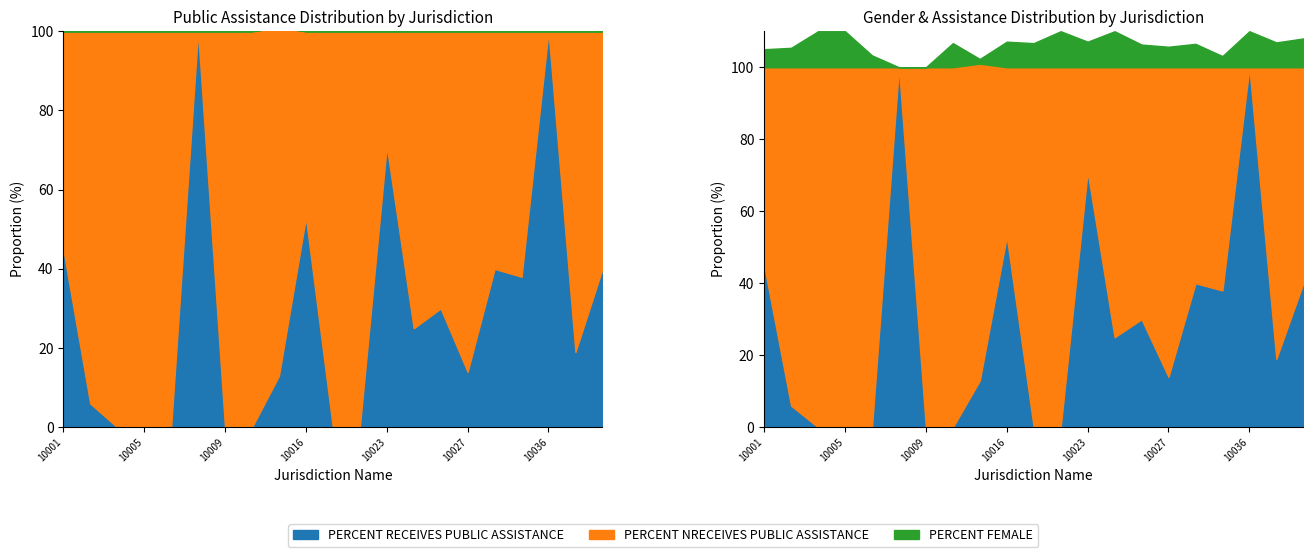

Which series ends up on top after the final intersection of PERCENT RECEIVES PUBLIC ASSISTANCE and PERCENT FEMALE?

PERCENT RECEIVES PUBLIC ASSISTANCE